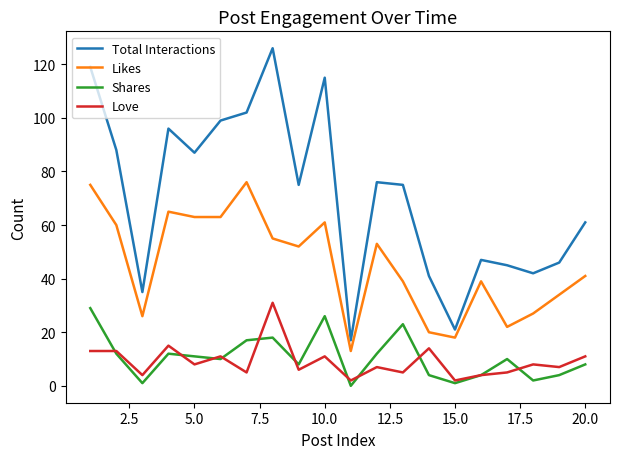

What is the highest value of the Love series?

31